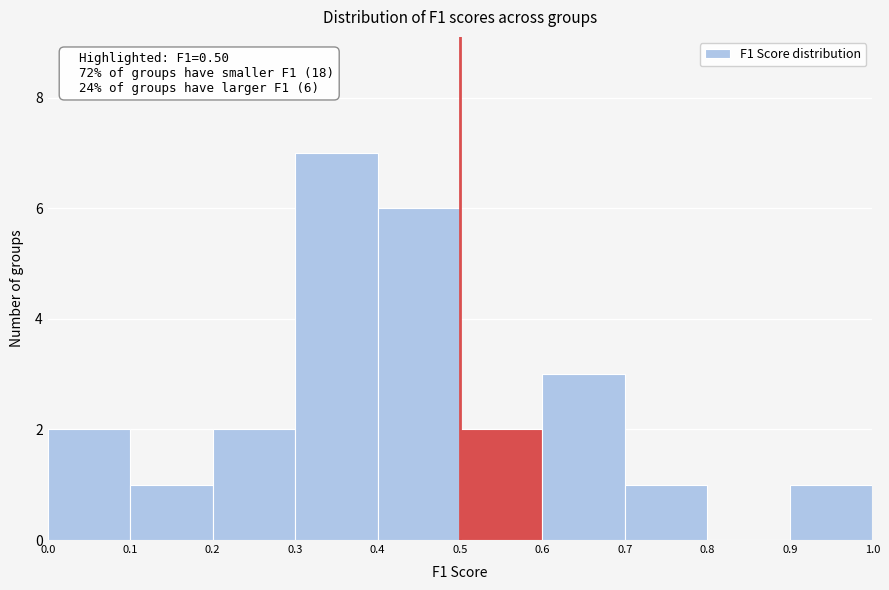

Over which range of the x-axis is the bar tallest?

0.3 to 0.4